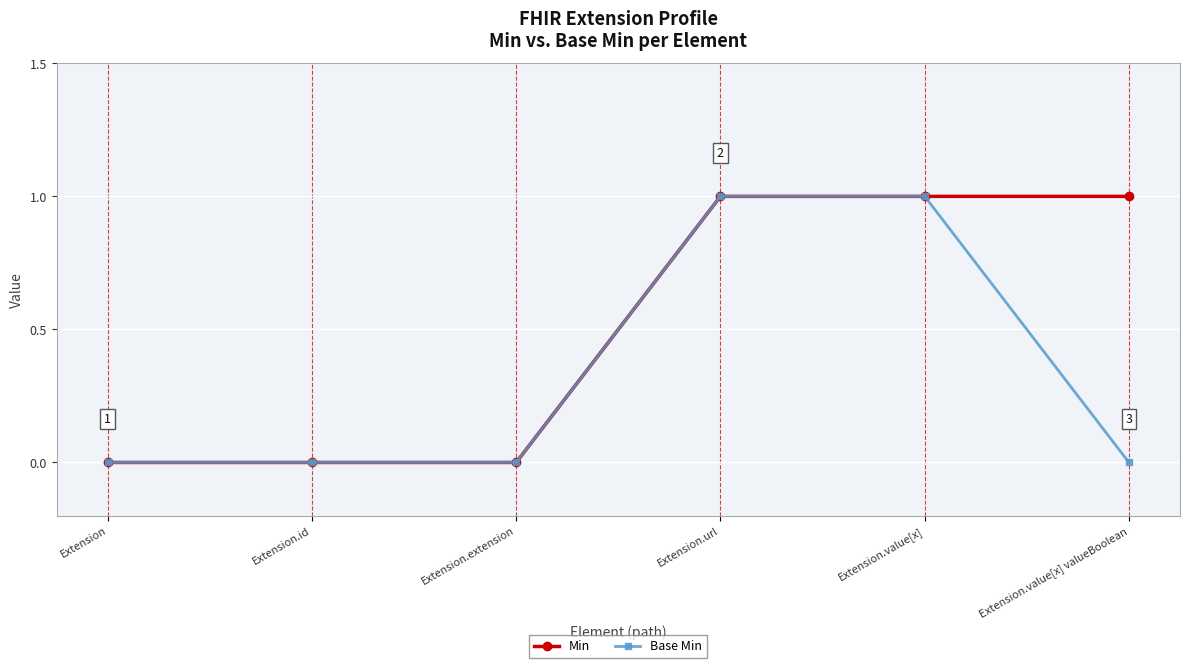

True or false: Base Min has more than 2 points higher than both neighbors.

False